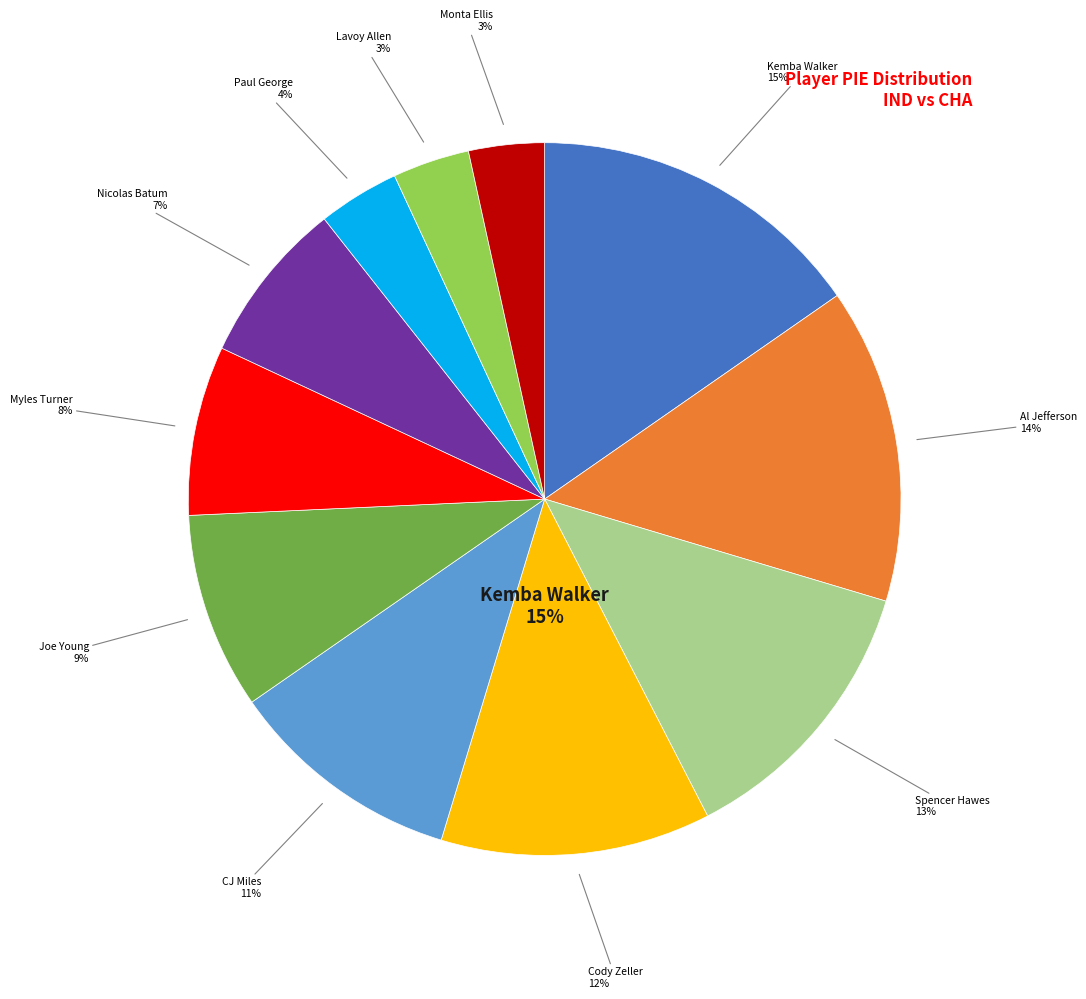

What is the largest slice in the pie chart?

Kemba Walker